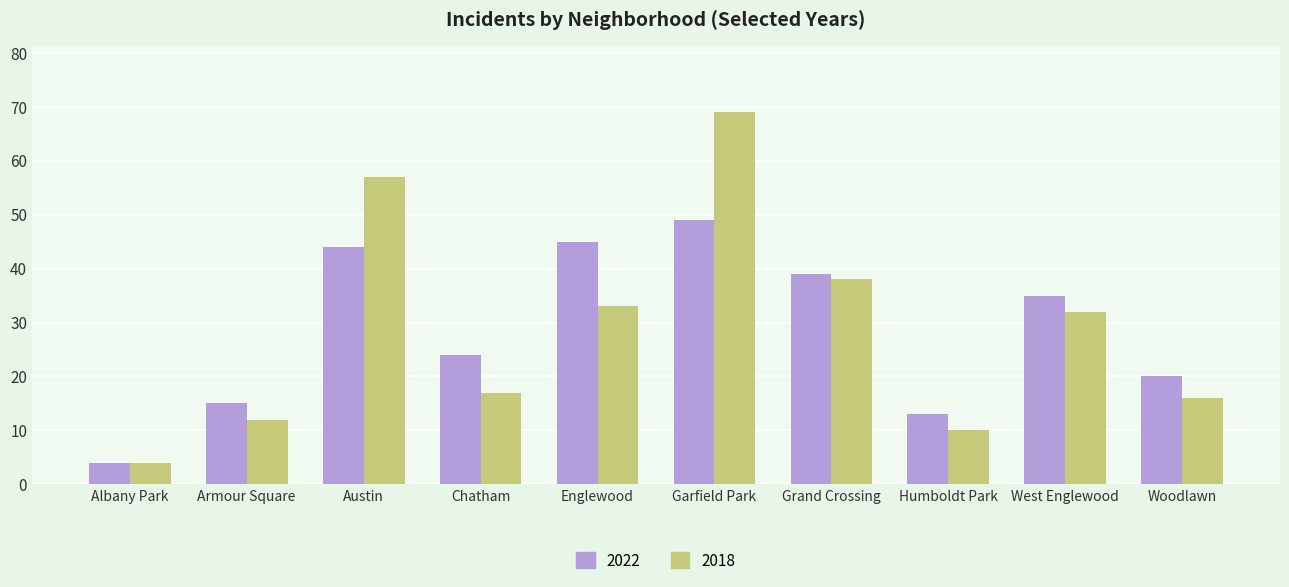

Reading right to left, list all the values displayed in this chart.

2022: Woodlawn=20	West Englewood=35	Humboldt Park=13	Grand Crossing=39	Garfield Park=49	Englewood=45	Chatham=24	Austin=44	Armour Square=15	Albany Park=4
2018: Woodlawn=16	West Englewood=32	Humboldt Park=10	Grand Crossing=38	Garfield Park=69	Englewood=33	Chatham=17	Austin=57	Armour Square=12	Albany Park=4